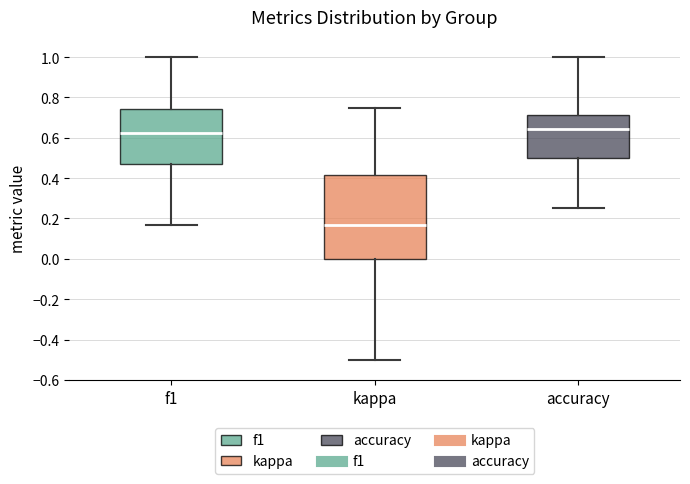

Reading left to right, read every box against the y-axis: the position of its median line, the range the box covers, and the ends of its whiskers. The values are not printed on the chart, so give them approximately, as read against the axis.

f1: median 0.62, box 0.46 to 0.74, whiskers 0.16 to 1.00
kappa: median 0.16, box 0.00 to 0.42, whiskers -0.50 to 0.76
accuracy: median 0.64, box 0.50 to 0.72, whiskers 0.26 to 1.00